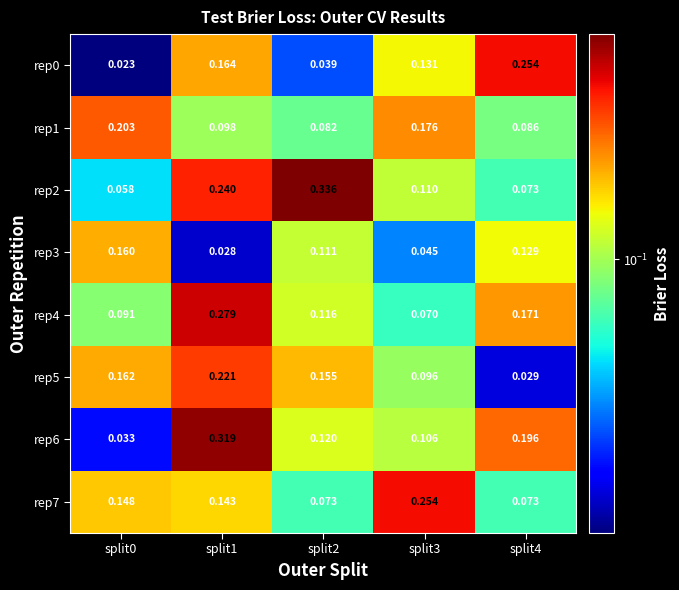

Is the value of rep4 at split3 greater than the value of rep0 at split3?

No